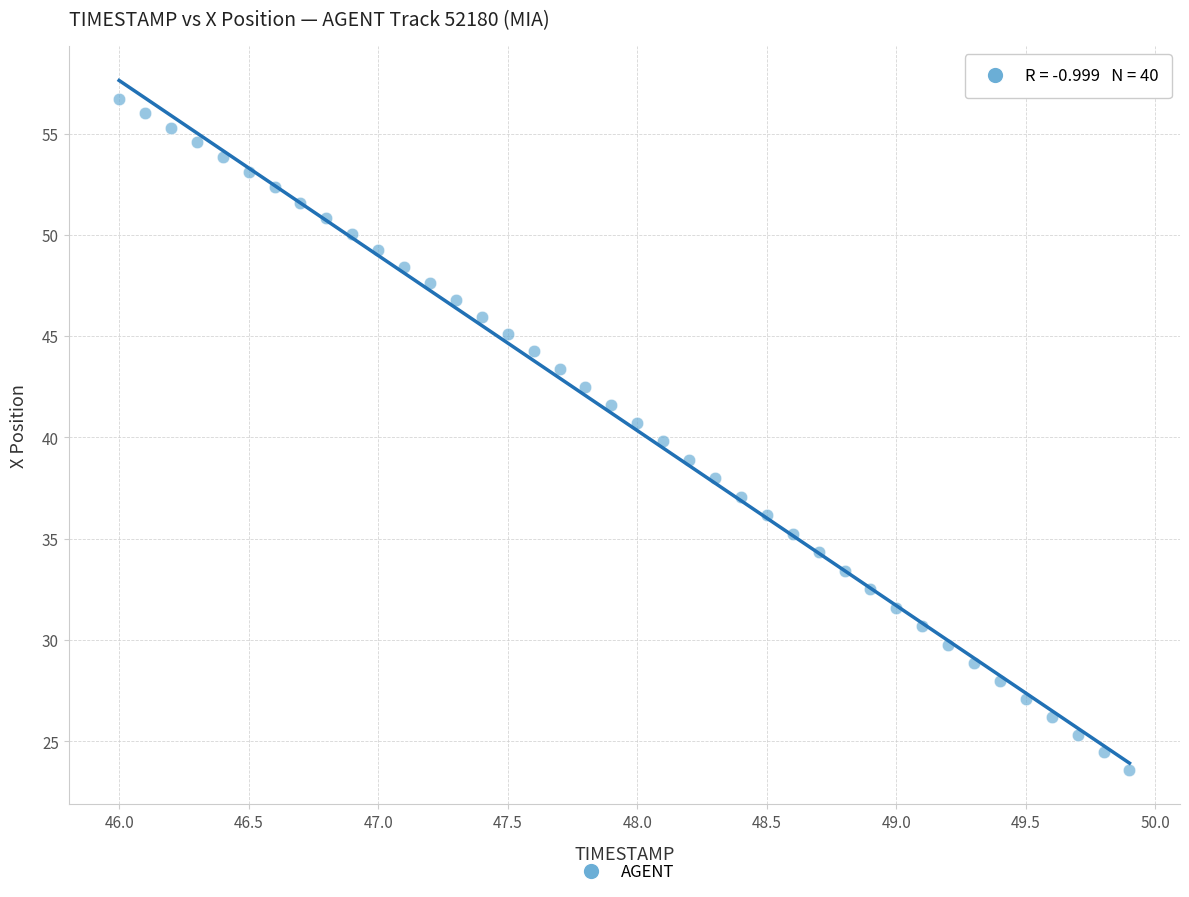

What is the range of X values (max minus min)?

3.9